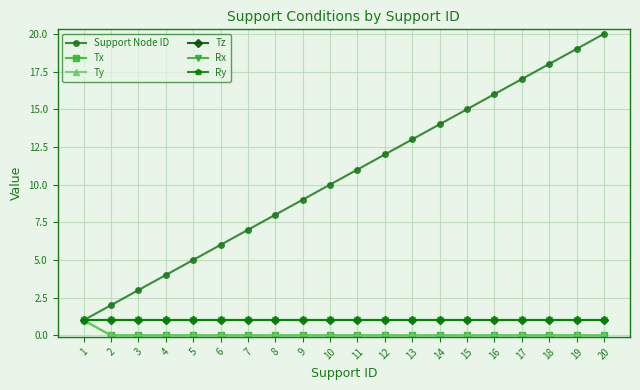

Reading right to left, transcribe all the data shown in this chart.

Support Node ID: 20	19	18	17	16	15	14	13	12	11	10	9	8	7	6	5	4	3	2	1
Tx: 0	0	0	0	0	0	0	0	0	0	0	0	0	0	0	0	0	0	0	1
Ty: 0	0	0	0	0	0	0	0	0	0	0	0	0	0	0	0	0	0	0	1
Tz: 1	1	1	1	1	1	1	1	1	1	1	1	1	1	1	1	1	1	1	1
Rx: 1	1	1	1	1	1	1	1	1	1	1	1	1	1	1	1	1	1	1	1
Ry: 1	1	1	1	1	1	1	1	1	1	1	1	1	1	1	1	1	1	1	1